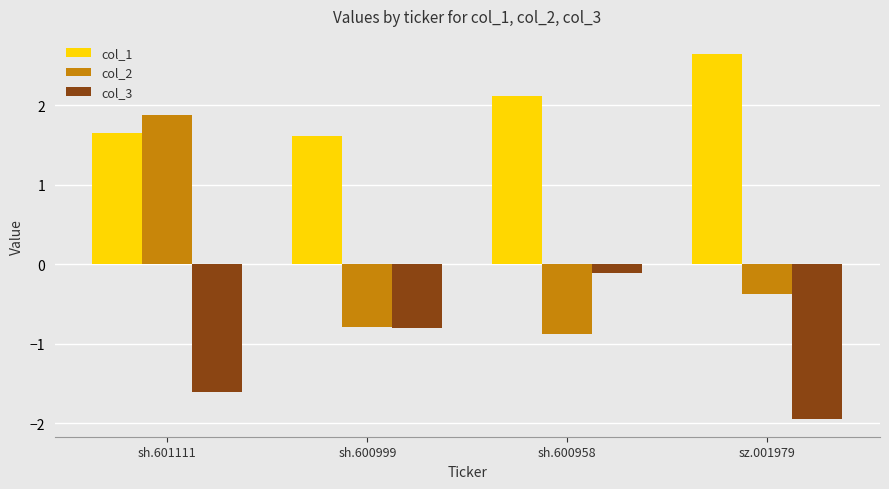

Which series has the largest total across all categories?

col_1